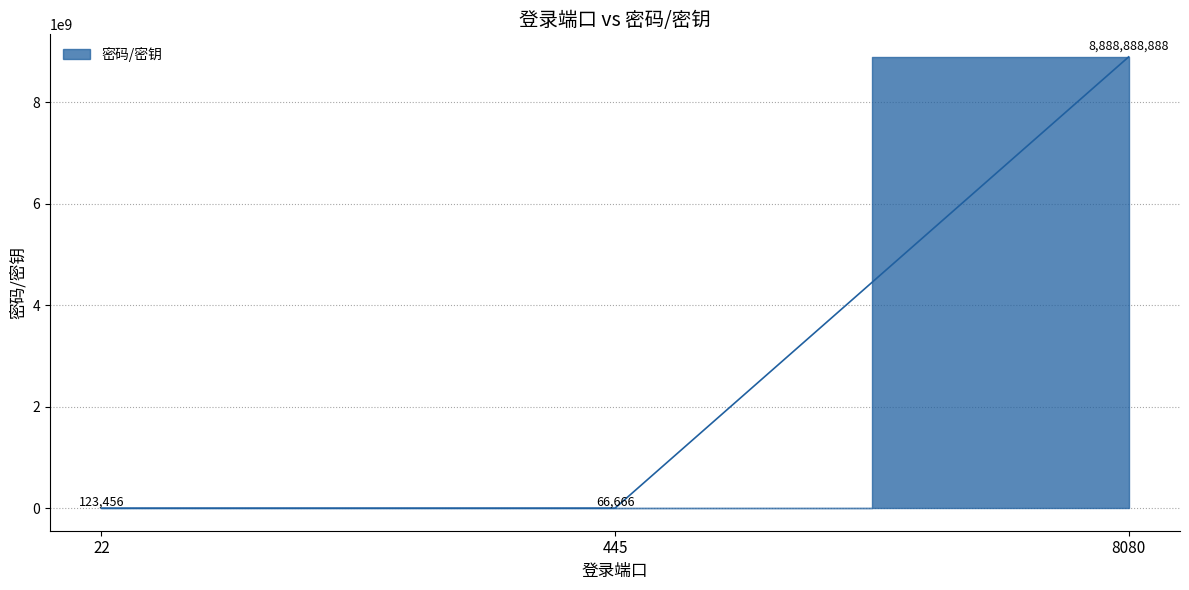

Which category has the highest value across all series?

8080